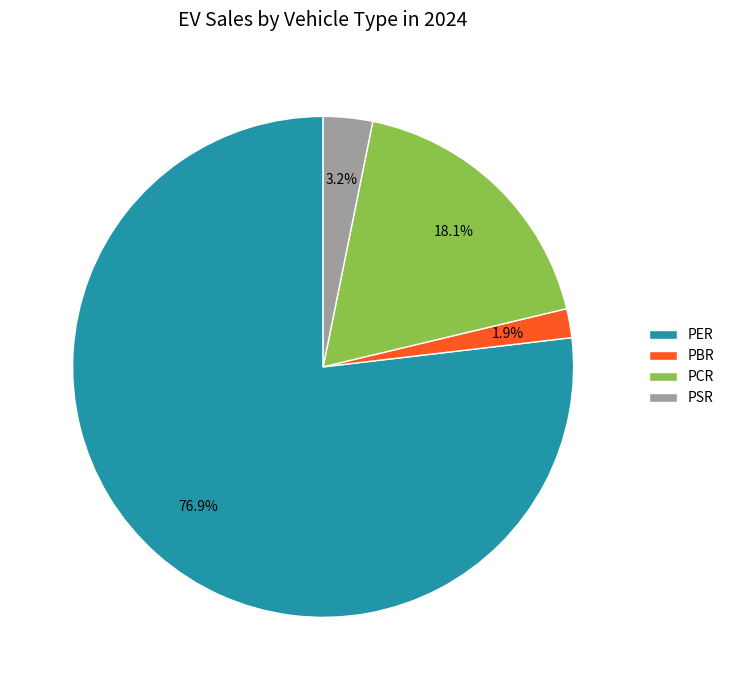

Which category has the biggest portion of the pie?

PER